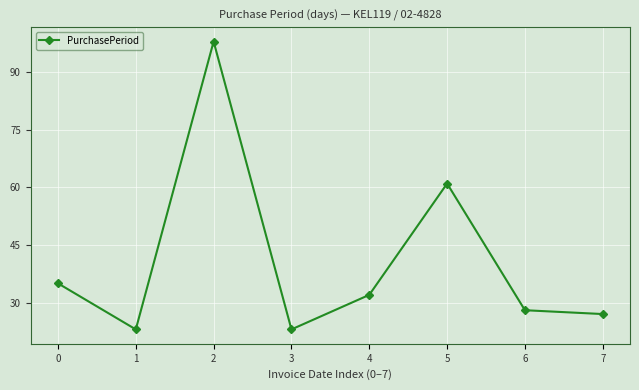

Which label corresponds to the largest value in the chart?

2